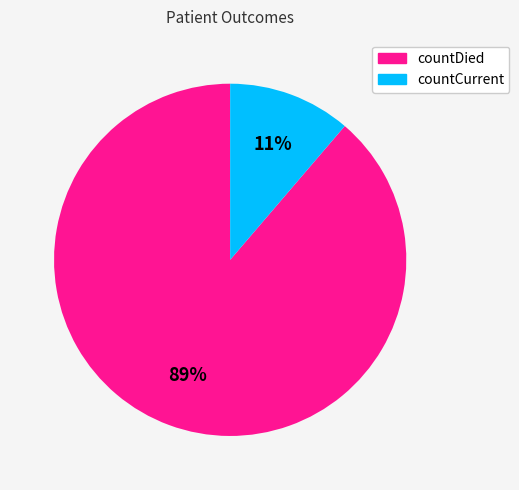

To the nearest percent, what percentage of the pie is countDied?

89%